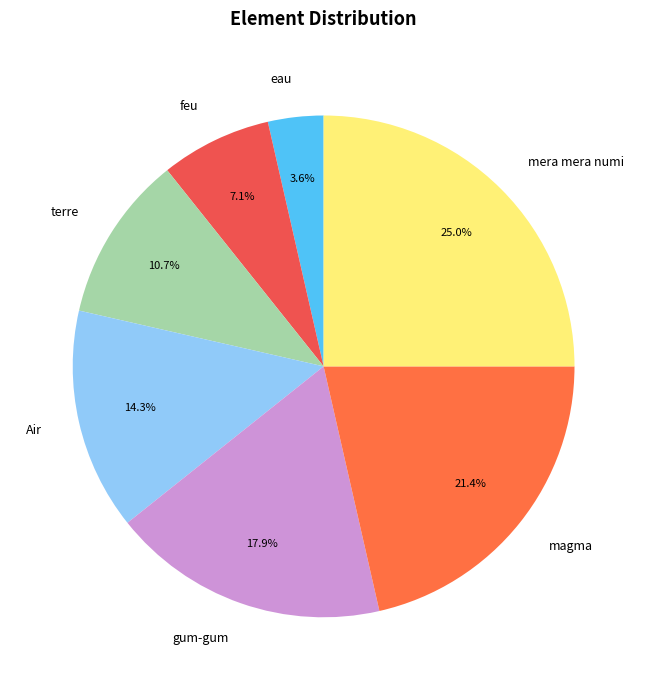

True or false: Air accounts for 14% of the total.

True